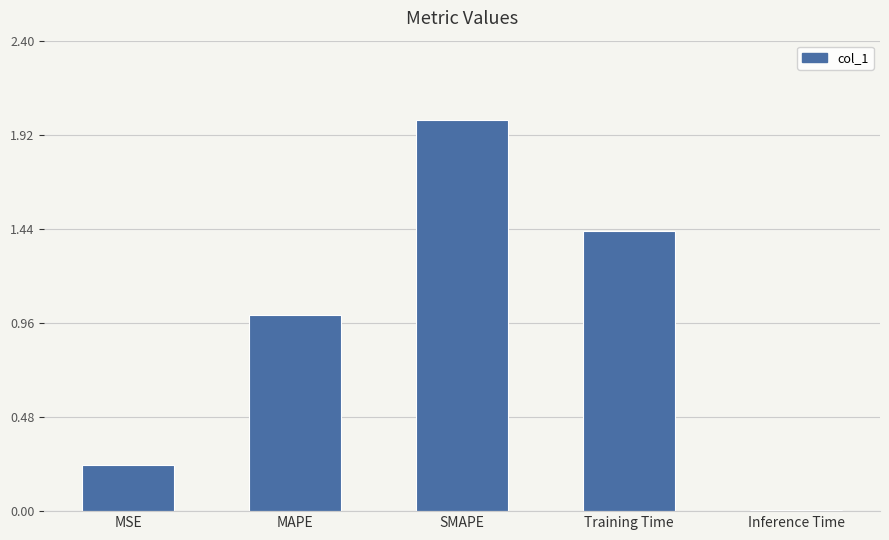

What is the difference between the values at MAPE and SMAPE?

1.0